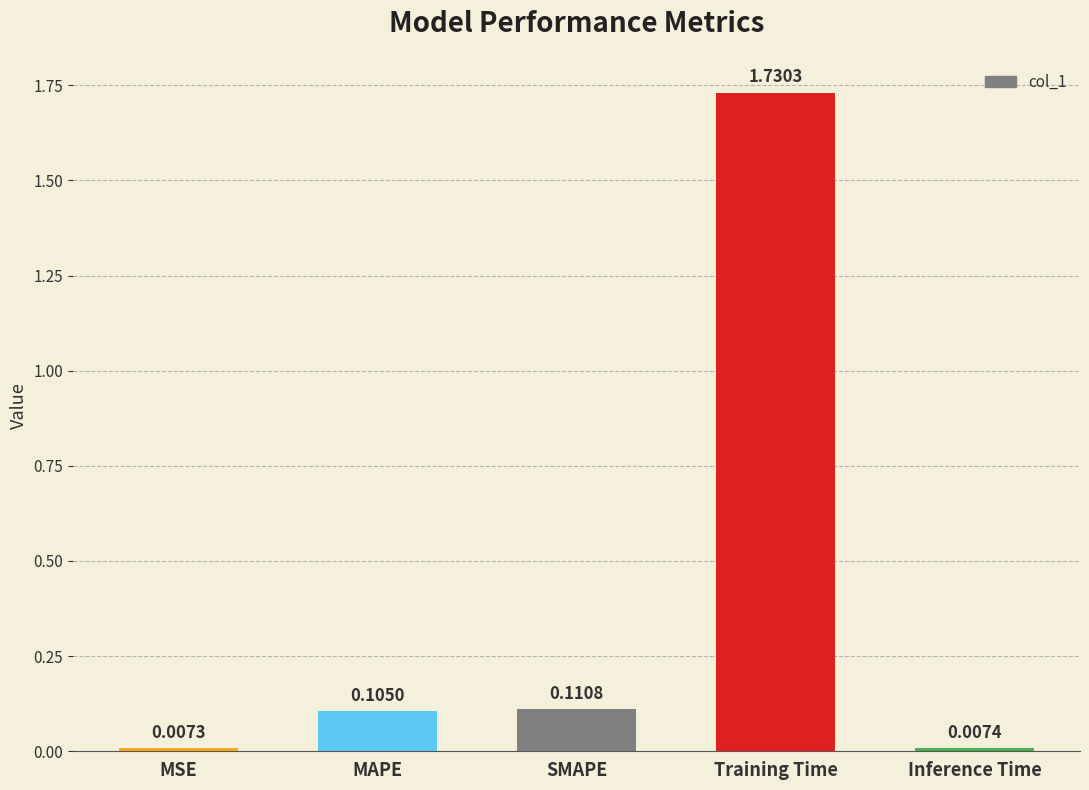

Where is the data nearest to the value 0?

MSE